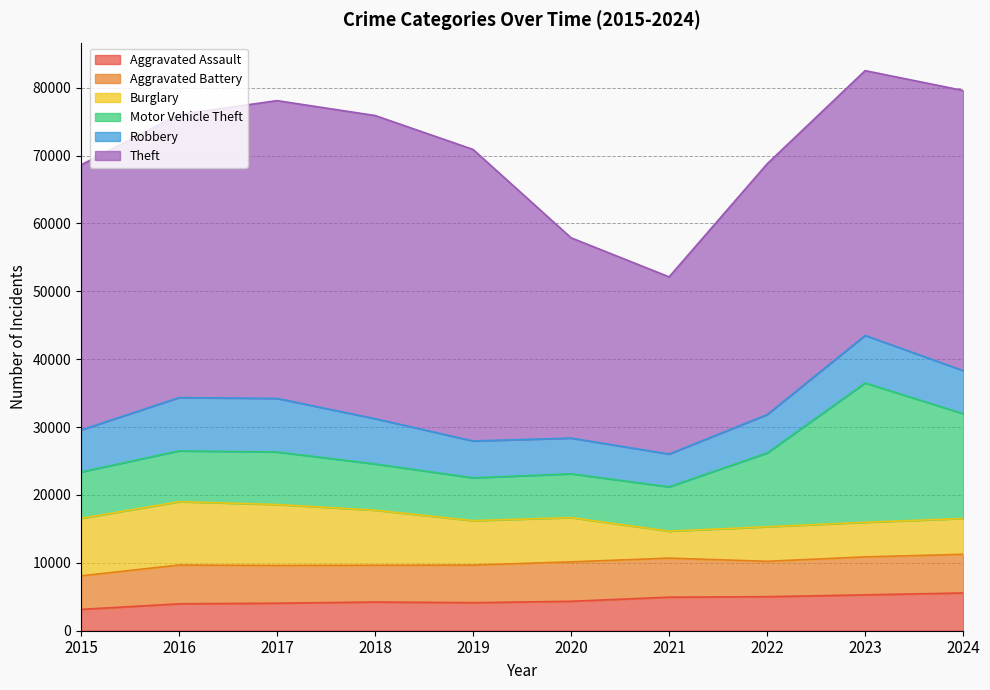

Reading left to right, extract all data points from this chart.

Aggravated Assault: 3144	3963	4055	4229	4133	4337	4944	5015	5286	5562
Aggravated Battery: 4939	5712	5558	5417	5539	5809	5750	5212	5593	5695
Burglary: 8464	9339	8978	8109	6546	6520	3971	5090	5090	5278
Motor Vehicle Theft: 6840	7479	7743	6807	6309	6451	6533	10866	20531	15440
Robbery: 6183	7851	7888	6675	5425	5258	4832	5656	6997	6349
Theft: 39052	41709	43870	44661	42946	29508	26098	36935	39014	41263